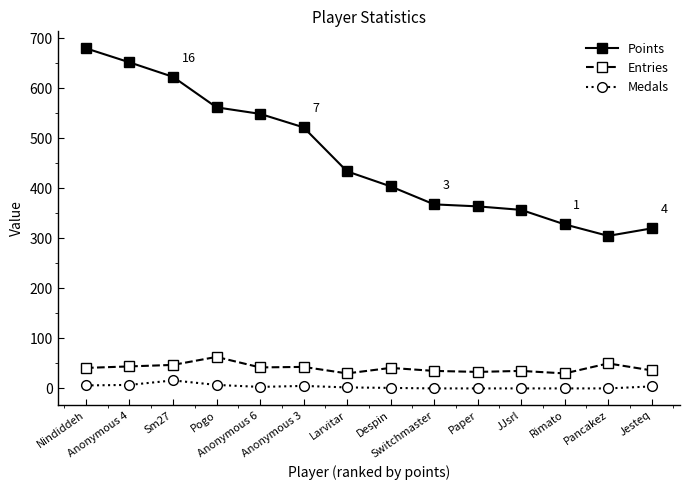

What is the sum of all Medals values?

51